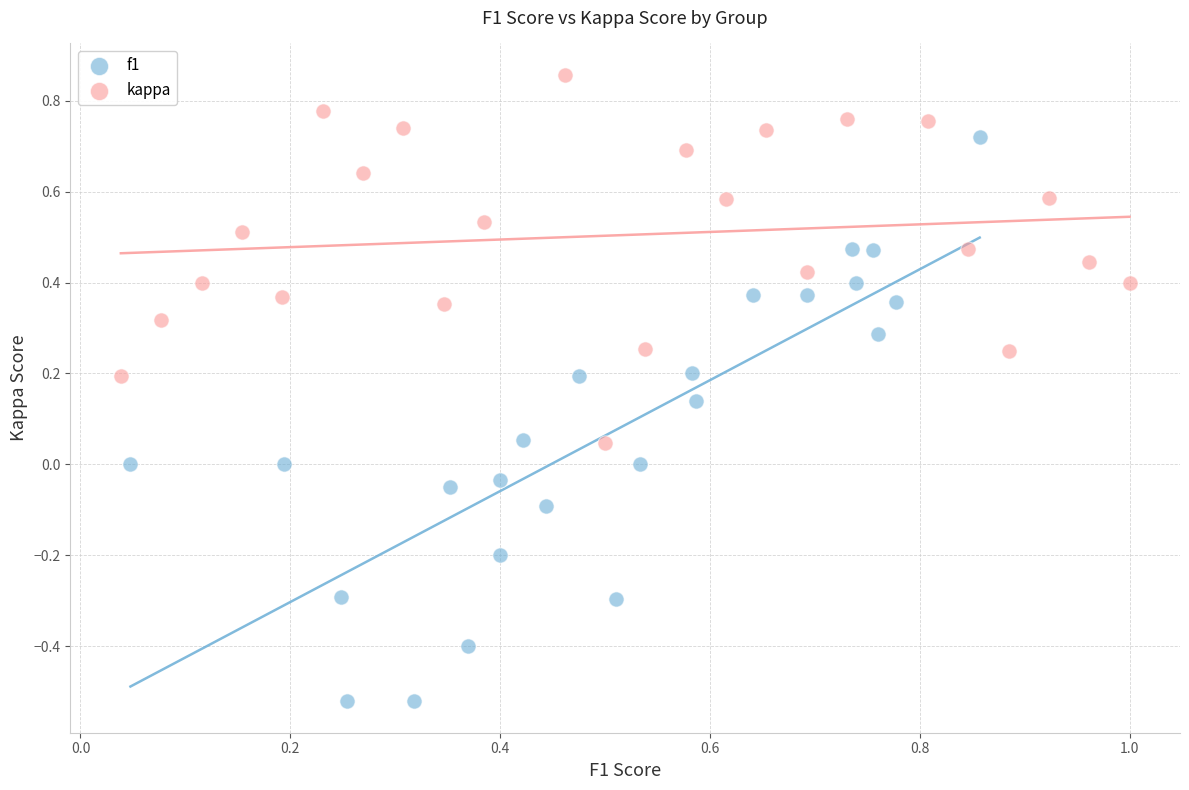

Which series has the largest Y range (max minus min)?

f1